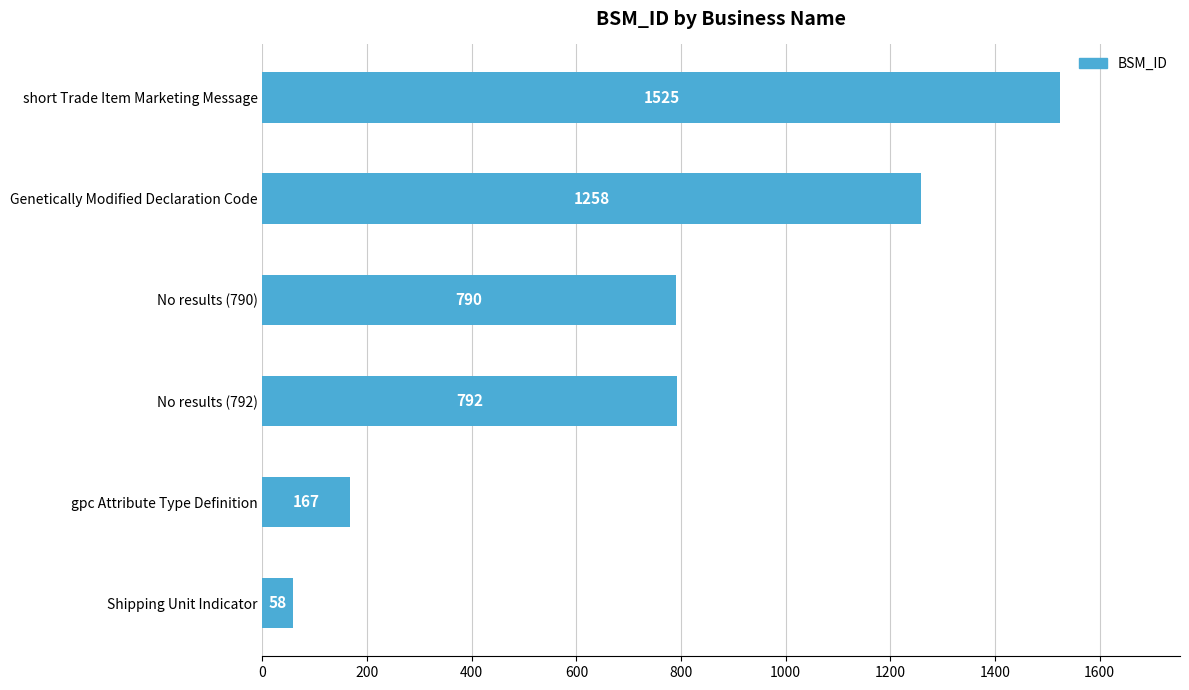

The chart shows a value of 1525 at short Trade Item Marketing Message. True or false?

True